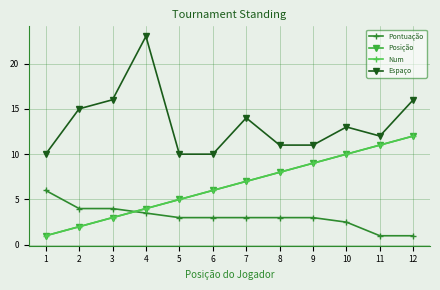

What is the value of the Espaço point at the 1st from the left?

10.0